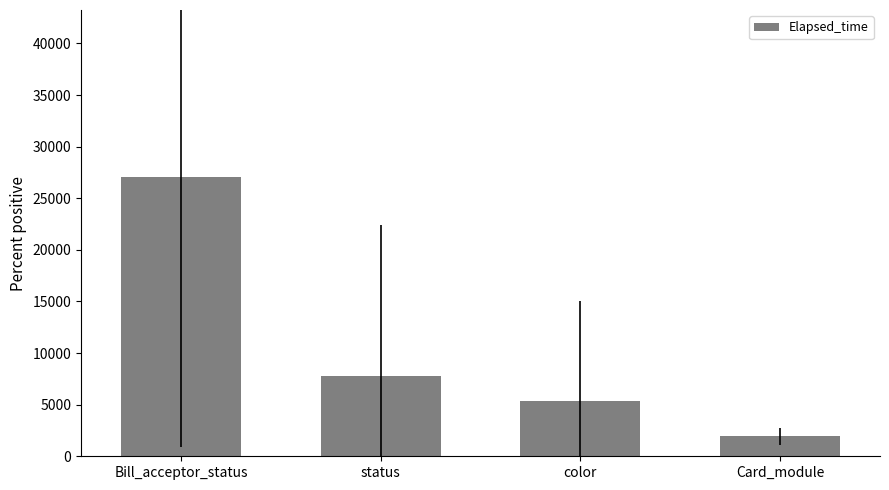

Which label corresponds to the smallest value in the chart?

Card_module